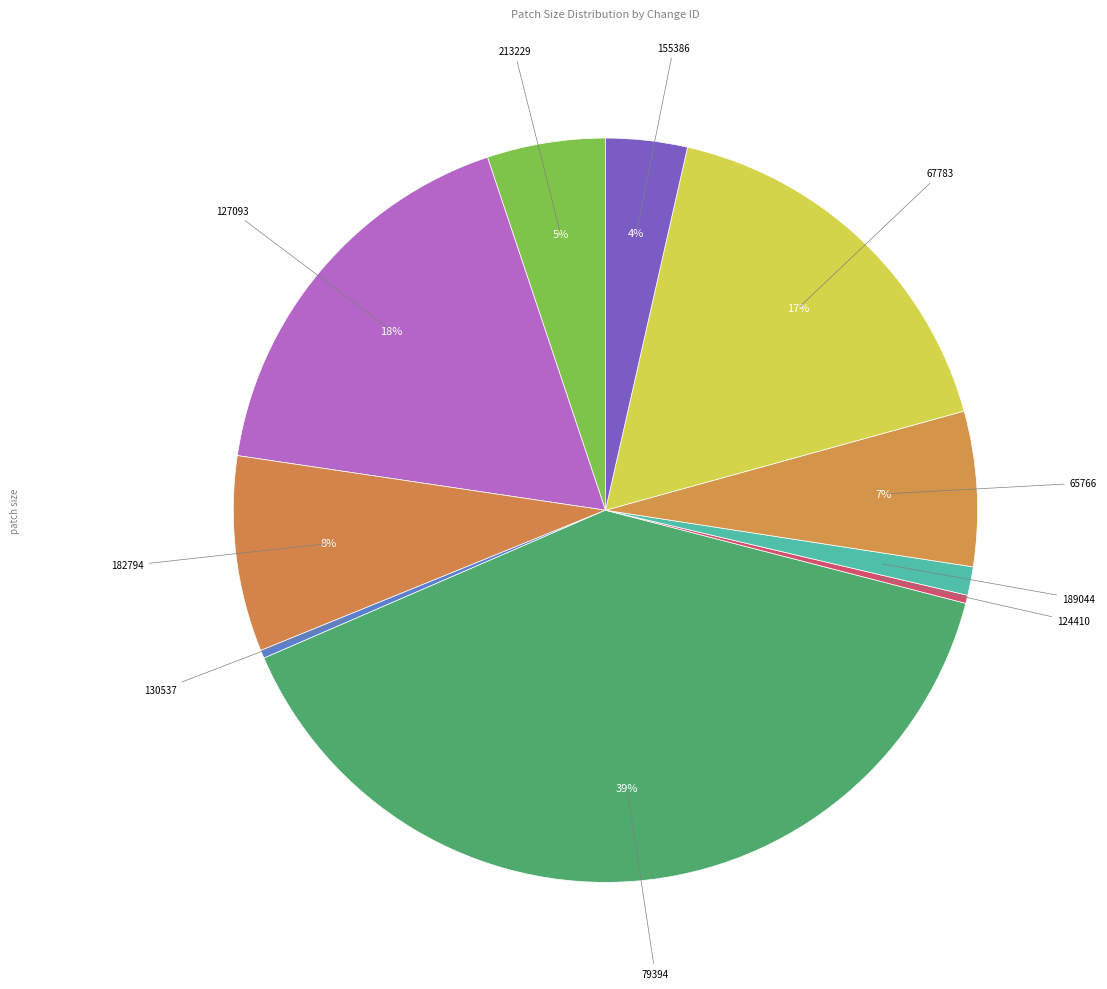

What percentage is the 67783 slice, to the nearest percent?

17%